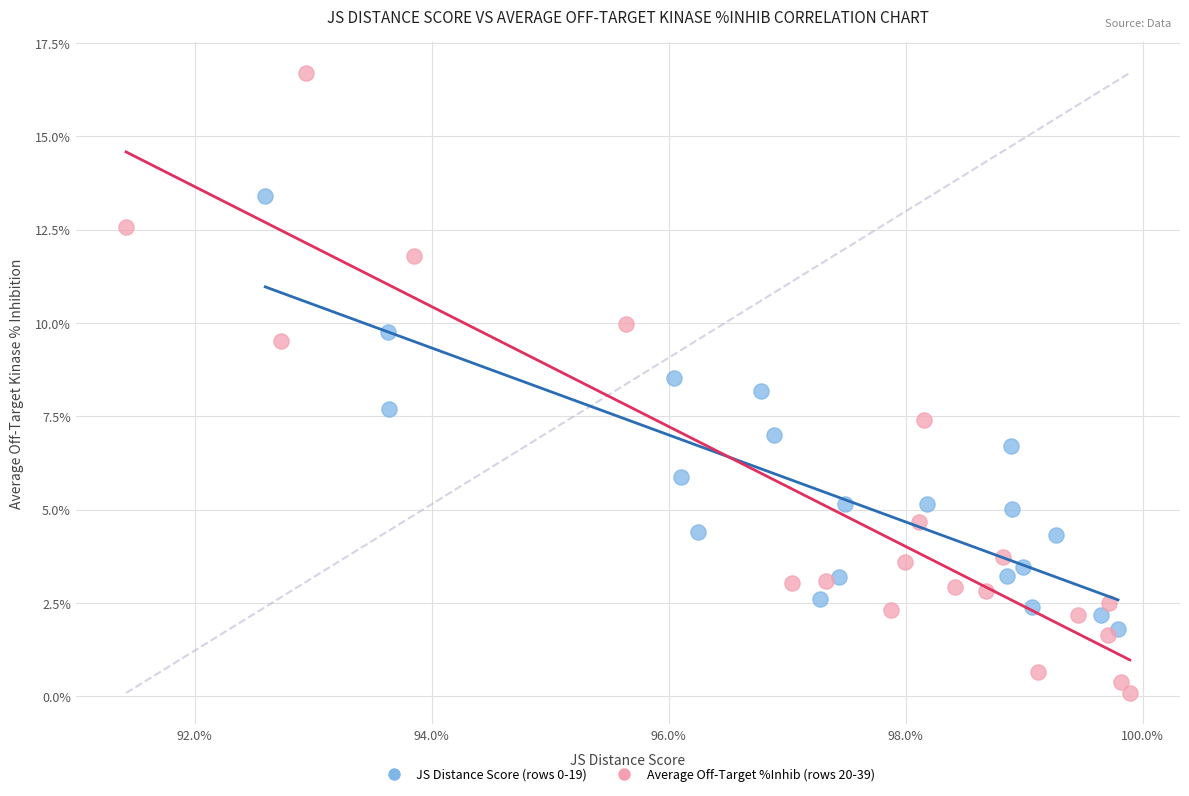

Which series contains the highest Y value?

Average Off-Target %Inhib (rows 20-39)